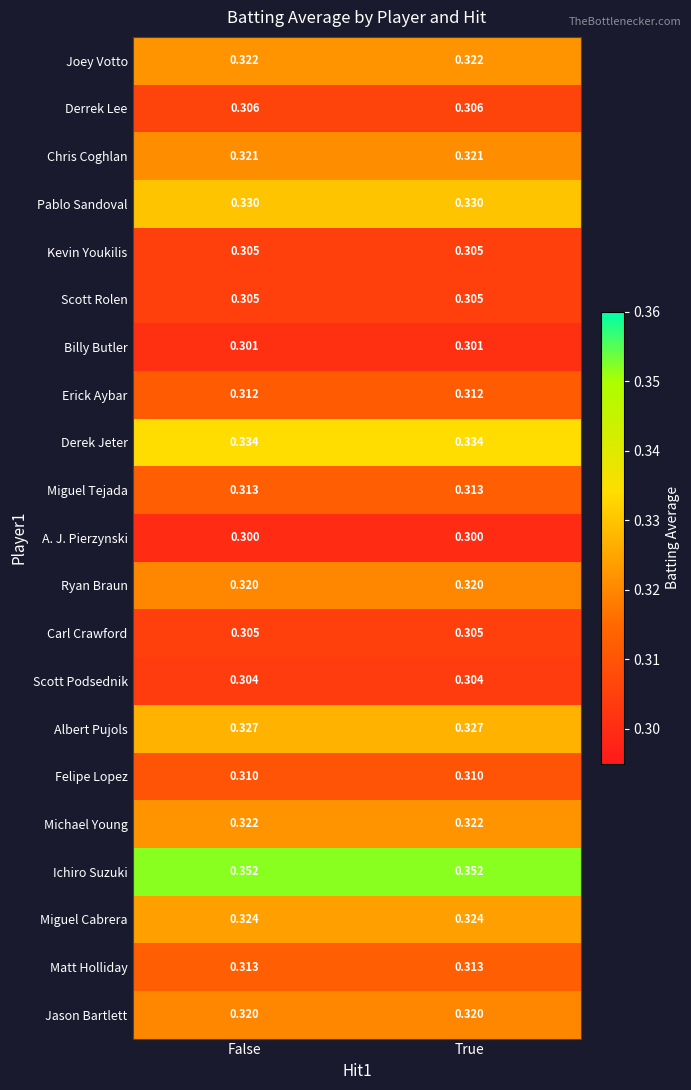

What is the spread (max minus min) of values at True?

0.1